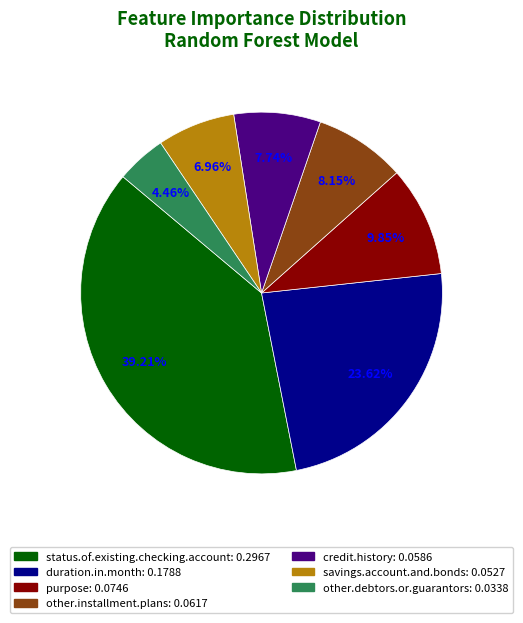

Which slice is the smallest?

other.debtors.or.guarantors